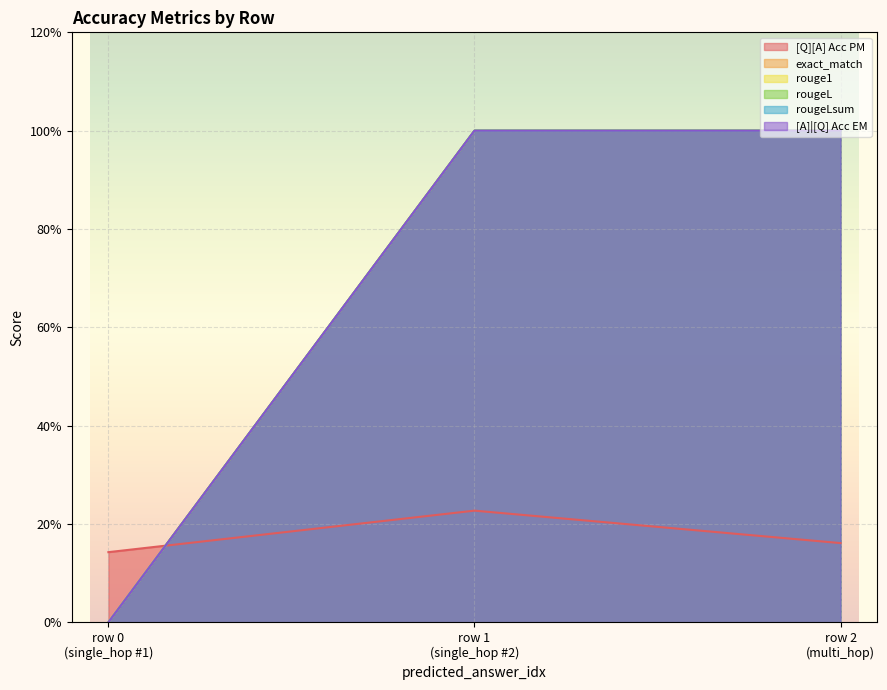

Which series has the largest total across all categories?

exact_match